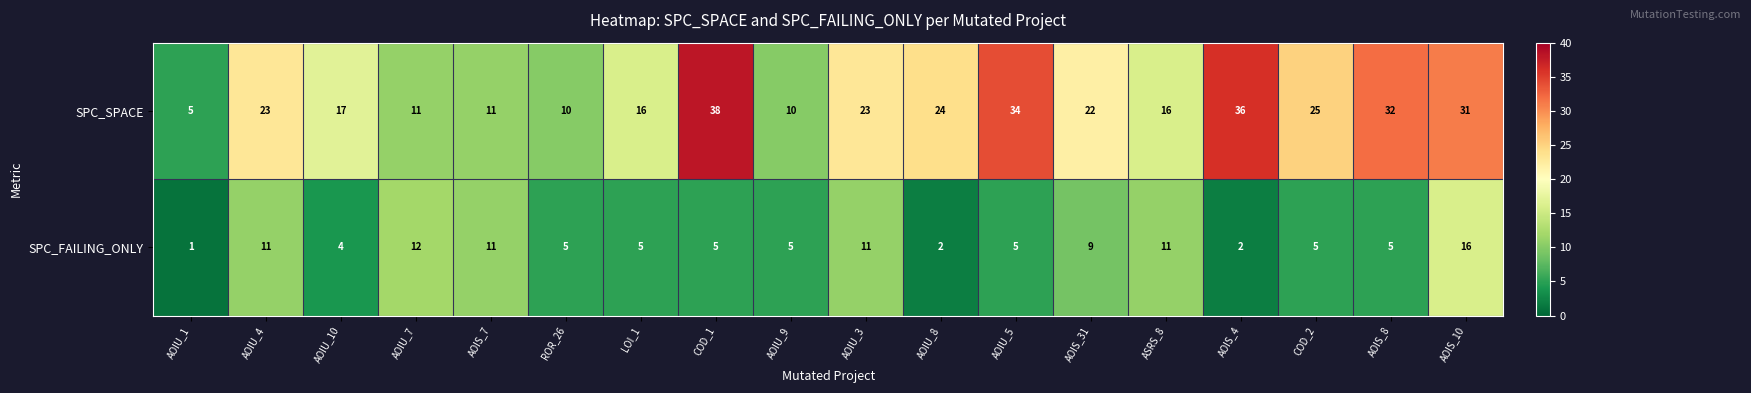

What is the spread (max minus min) of values at AOIU_9?

5